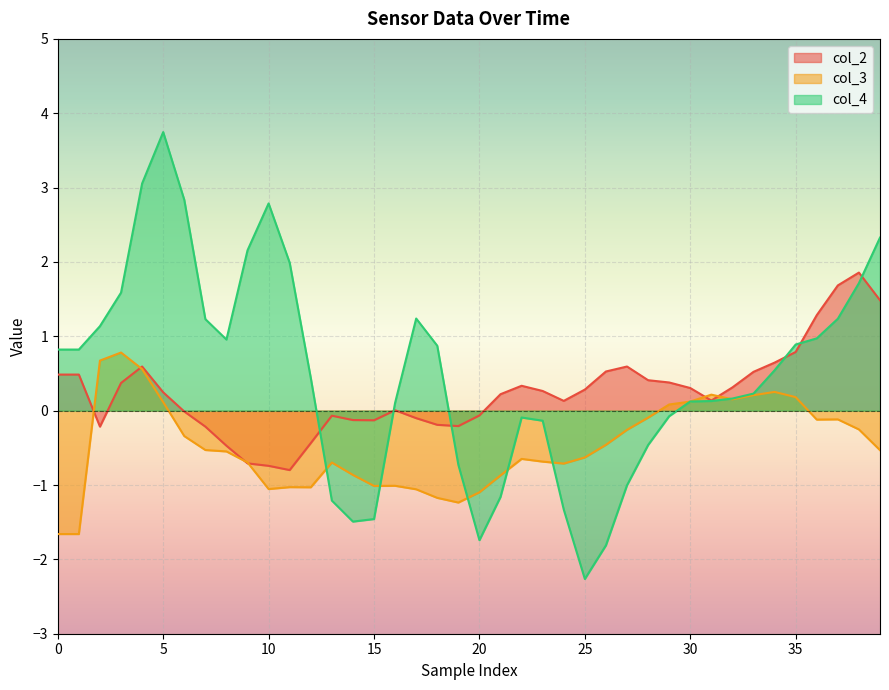

Is it true that col_4 equals -1.2 at 21?

True